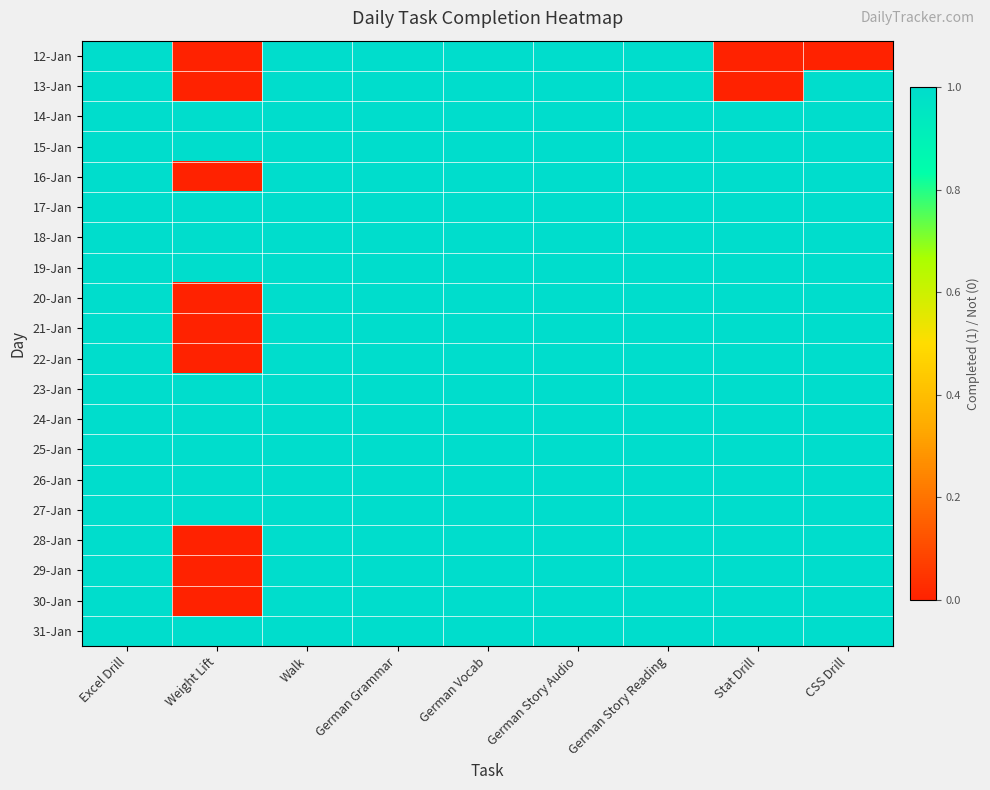

List the series in order of their peak value, lowest first.

12-Jan, 13-Jan, 14-Jan, 15-Jan, 16-Jan, 17-Jan, 18-Jan, 19-Jan, 20-Jan, 21-Jan, 22-Jan, 23-Jan, 24-Jan, 25-Jan, 26-Jan, 27-Jan, 28-Jan, 29-Jan, 30-Jan, 31-Jan